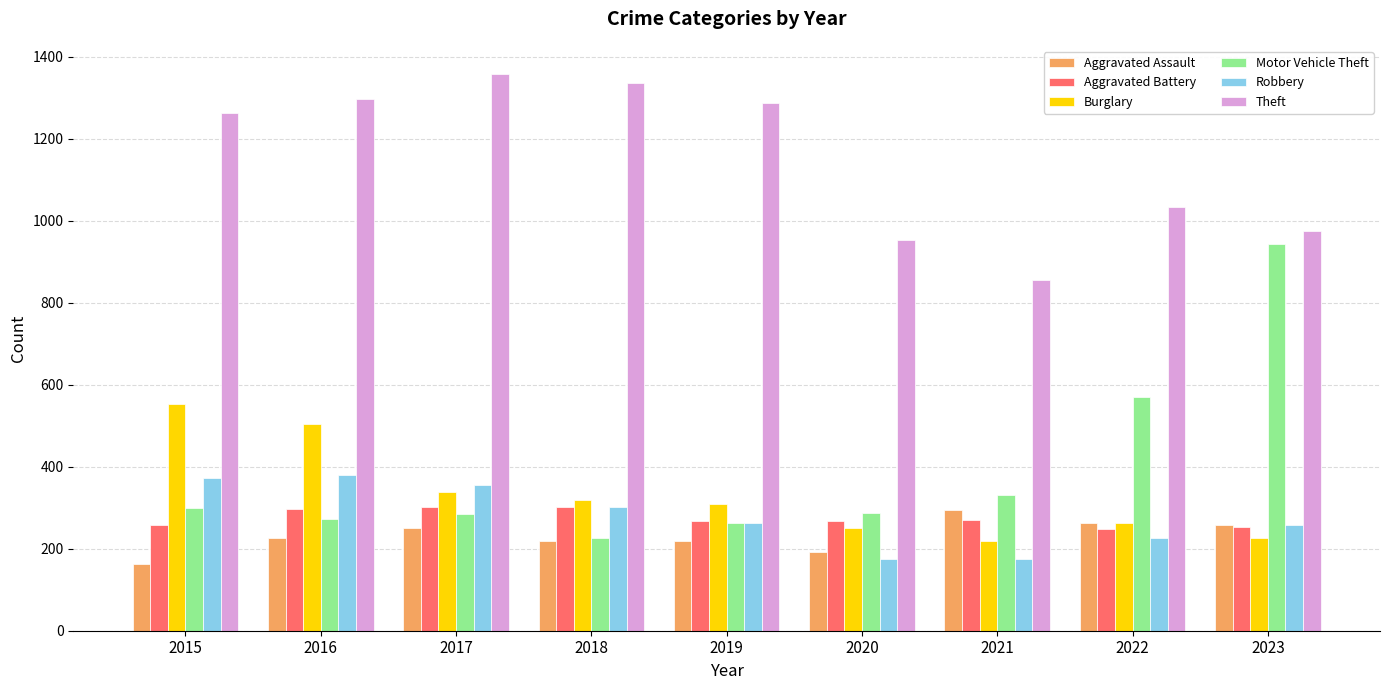

Is the value of Aggravated Assault at 2015 greater than the value of Aggravated Battery at 2015?

No